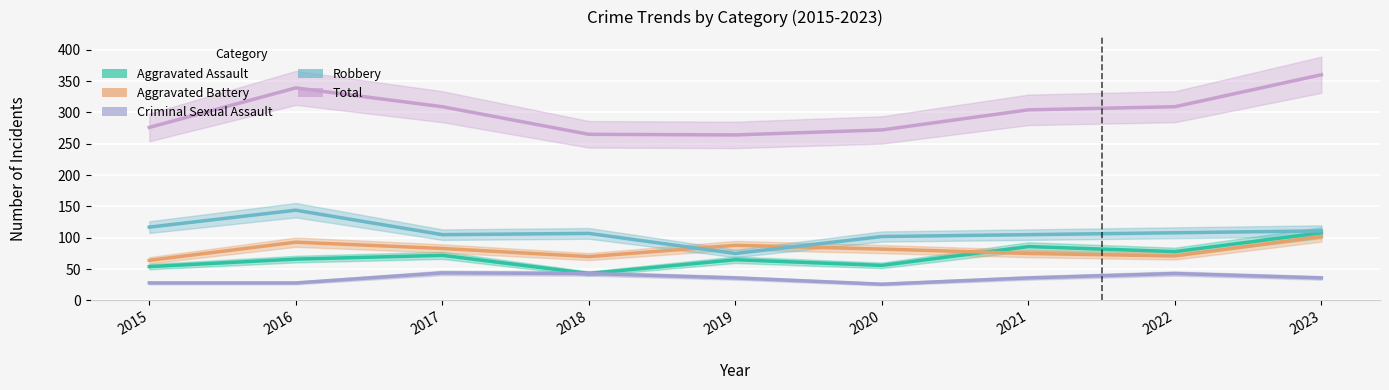

True or false: Total has more than 2 points higher than both neighbors.

False